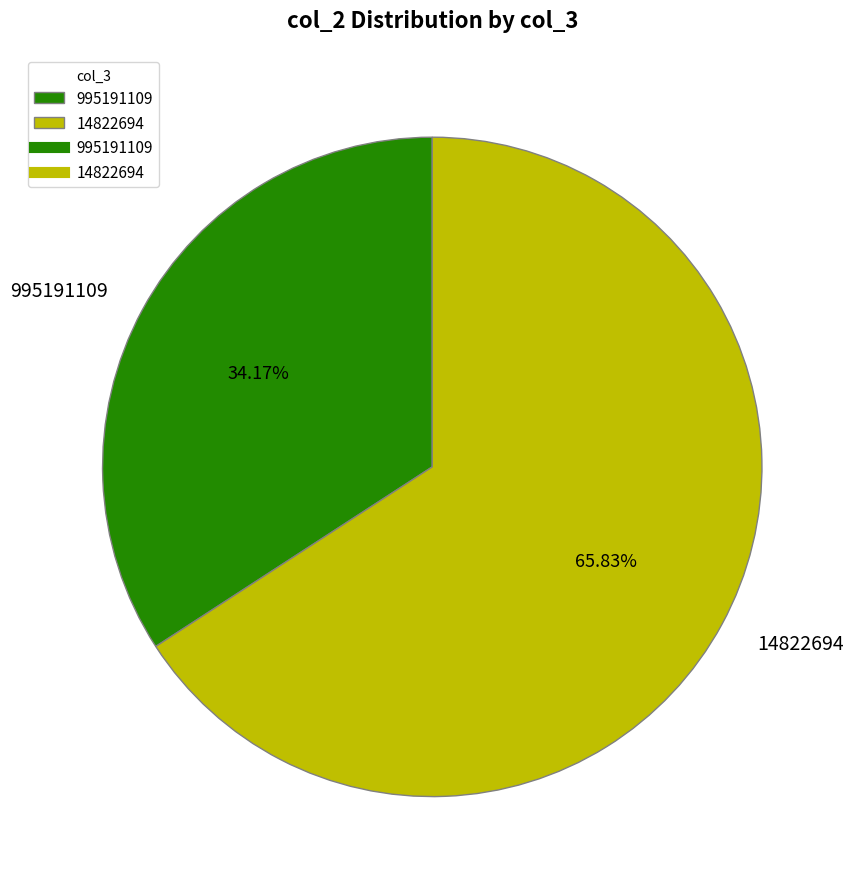

How many slices are in this pie chart?

2